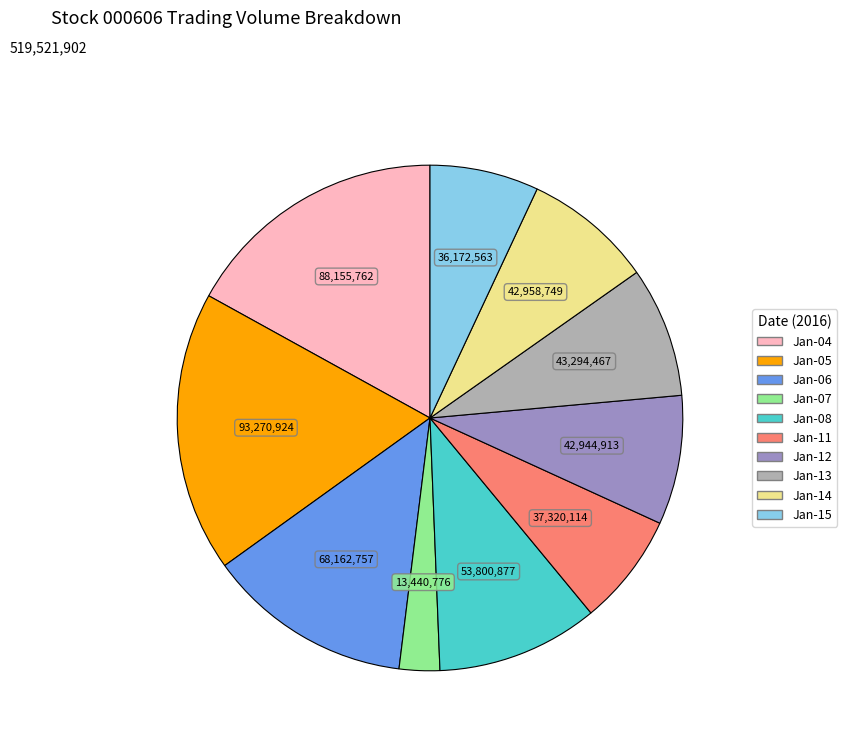

Approximately how many times larger is the value at Jan-06 compared to Jan-08?

1.3